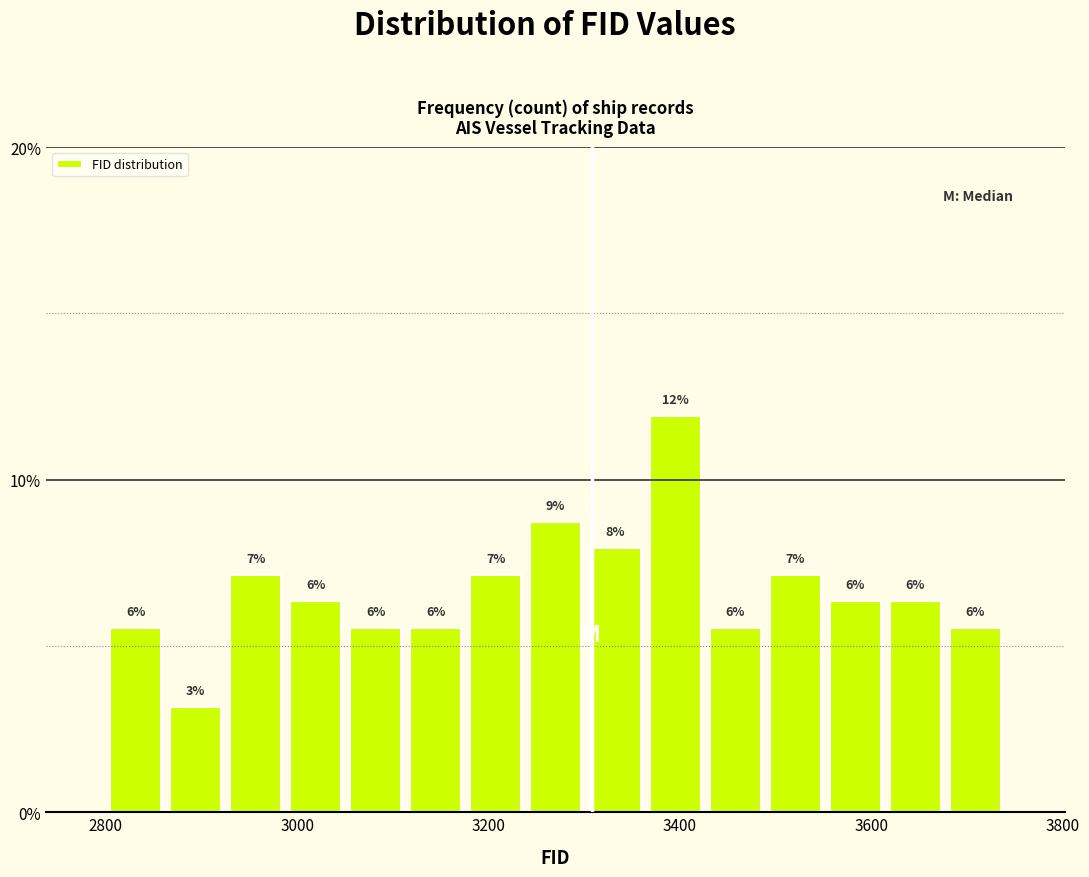

Read against the x-axis, roughly where is the centre of the tallest bar?

3400